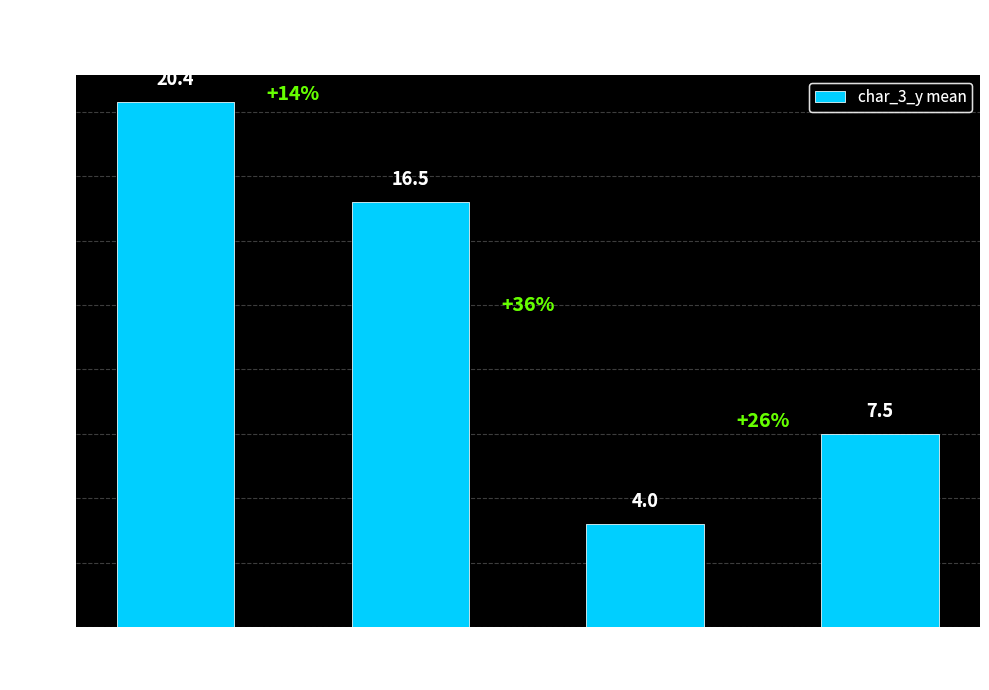

What is the minimum value shown in the chart?

4.0